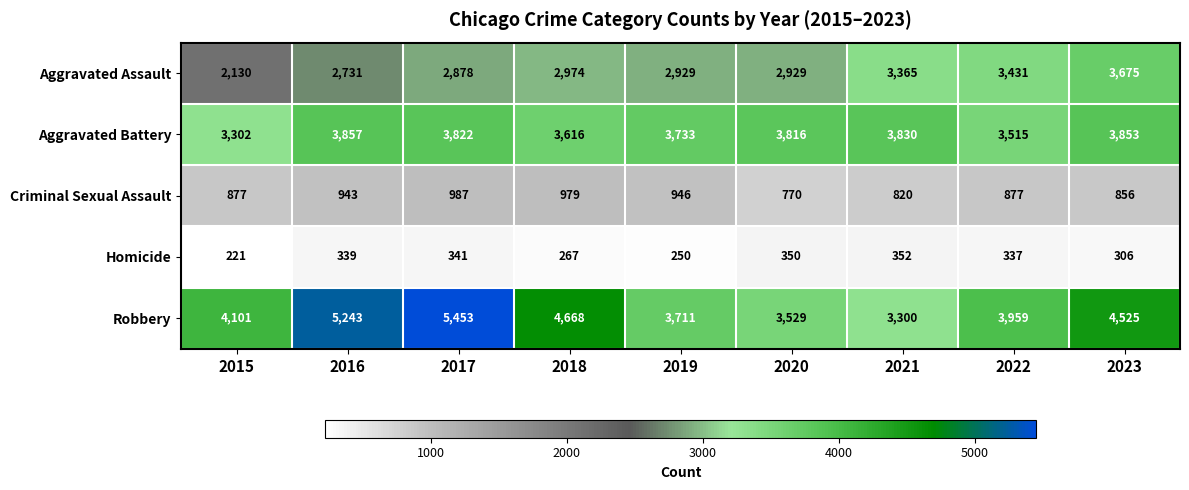

Between 2017 and 2018, which series saw the biggest shift?

Robbery